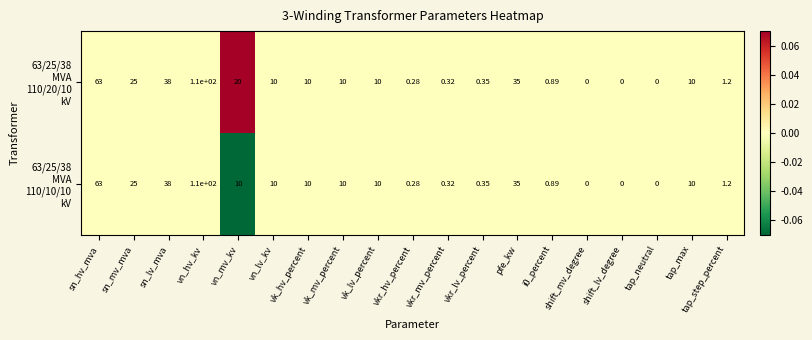

Which category has the highest value across all series?

vn_hv_kv